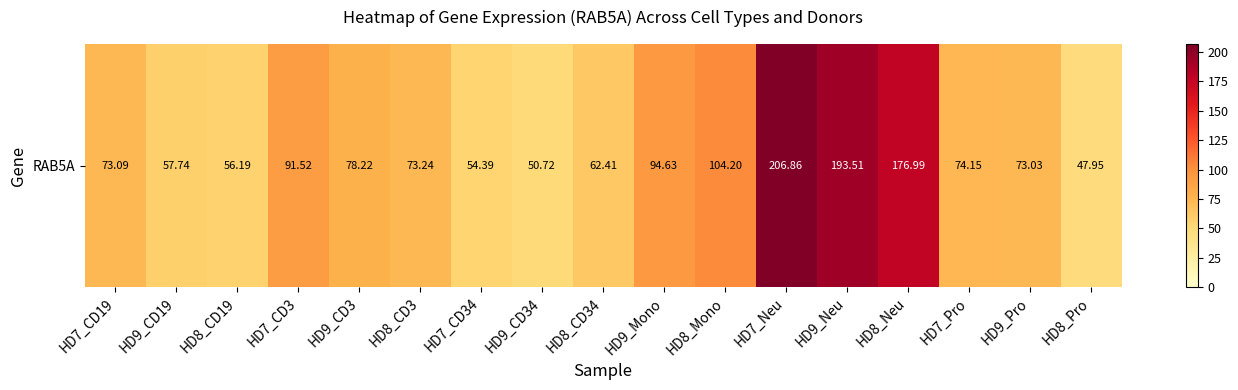

What is the sum of the values at HD7_CD3 and HD8_CD19?

147.7